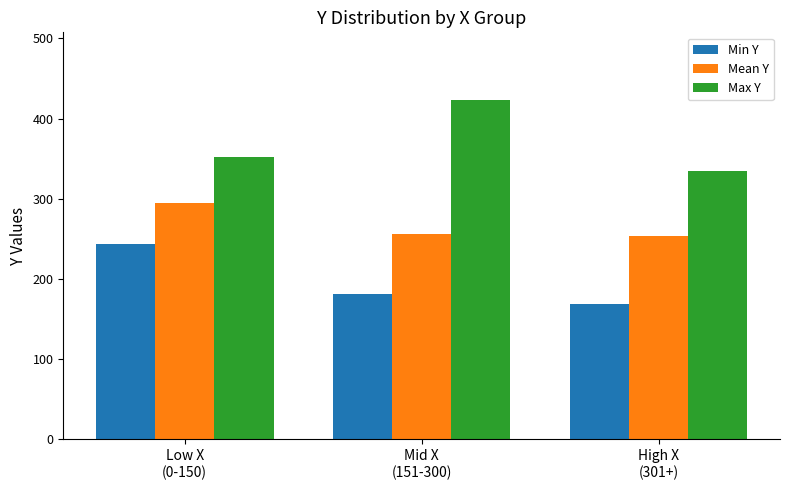

What is the smallest value displayed?

169.0